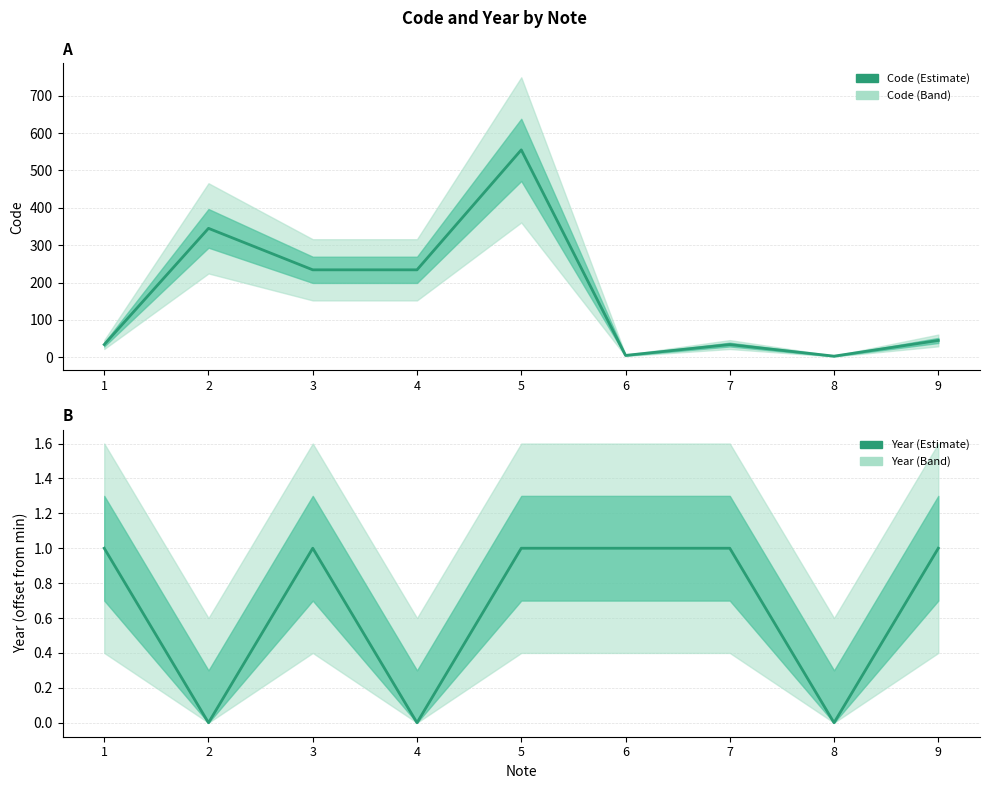

Rank the series at 3 from lowest to highest value.

Year (offset), Code